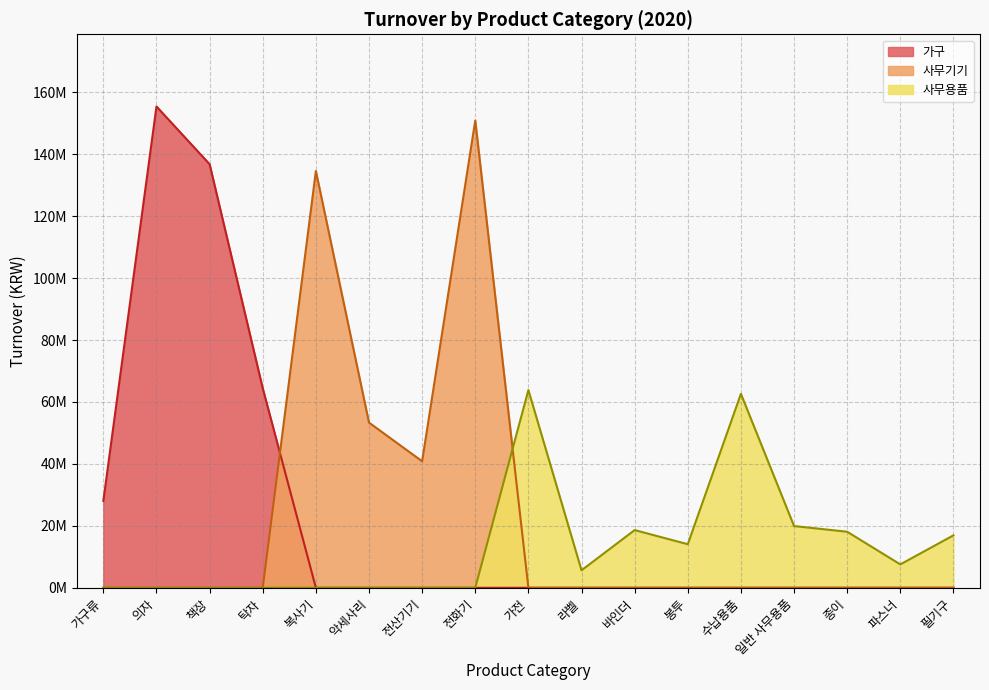

Does the chart display data point markers on the line(s)?

No